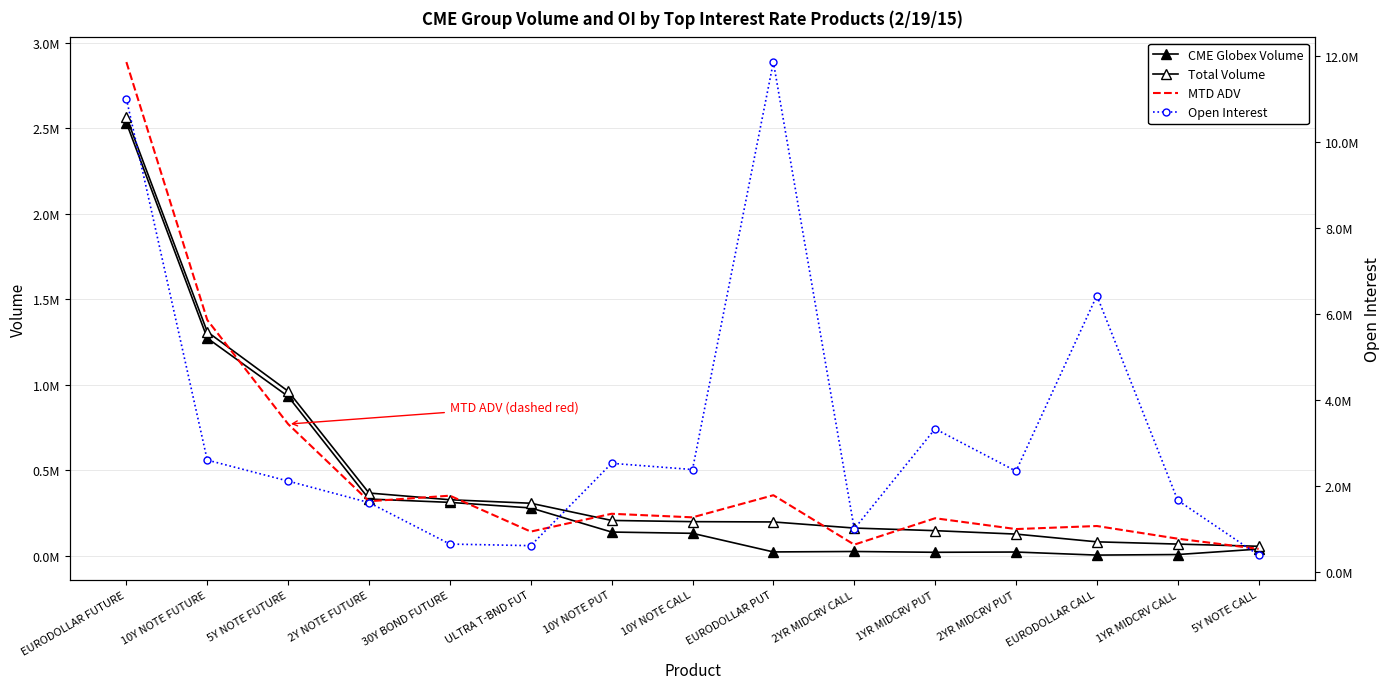

At which category is the sum across all series the highest?

EURODOLLAR FUTURE